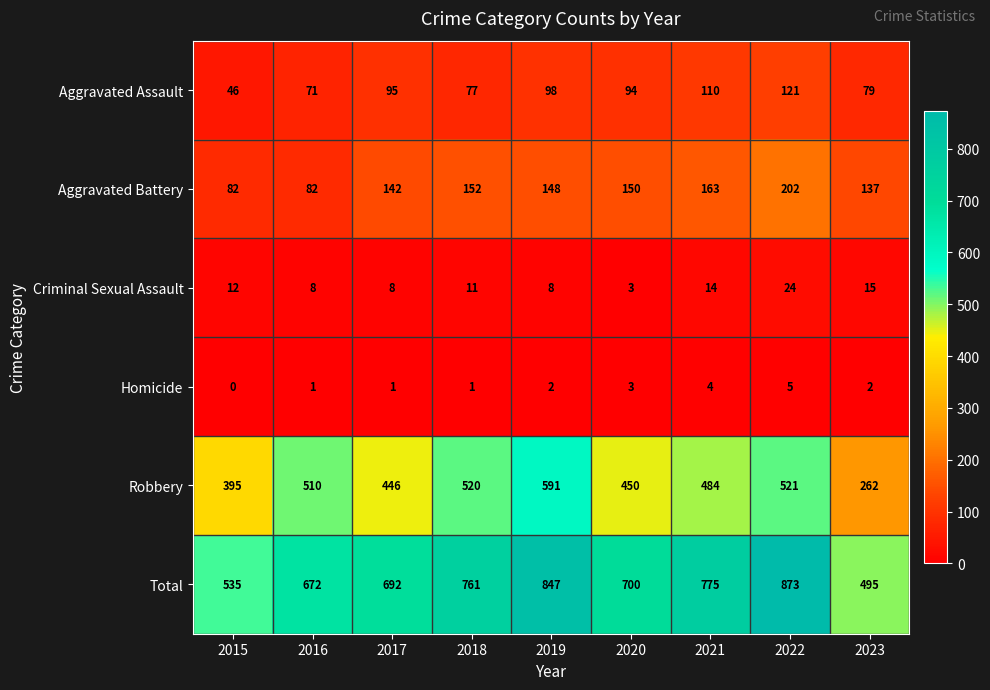

How many values in the Total series are below 700?

4